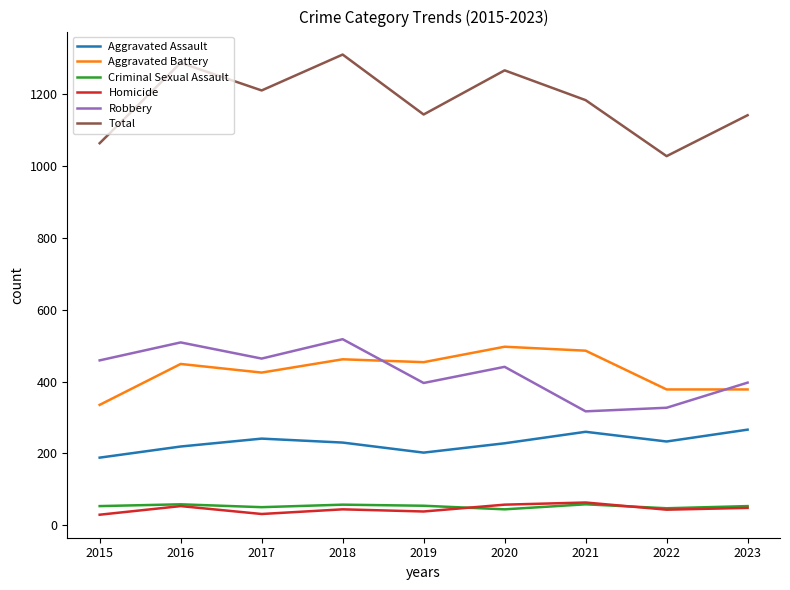

What is the average value of the Total series?

1182